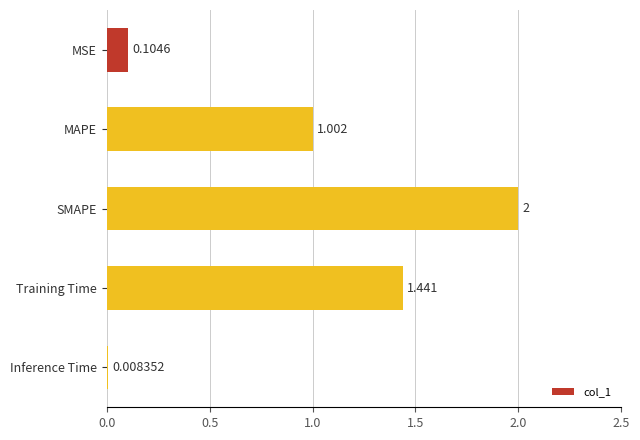

List the labels in order of value, smallest first.

Inference Time, MSE, MAPE, Training Time, SMAPE